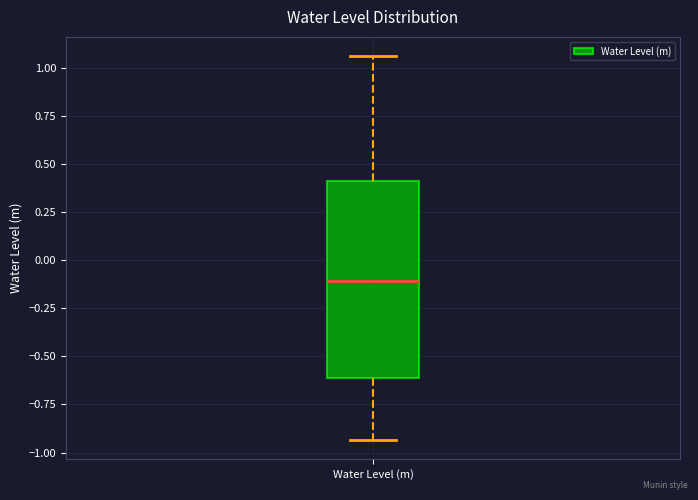

Where does the upper whisker of the box for Water Level (m) end on the y-axis? The values are not printed on the chart, so give them approximately, as read against the axis.

1.05